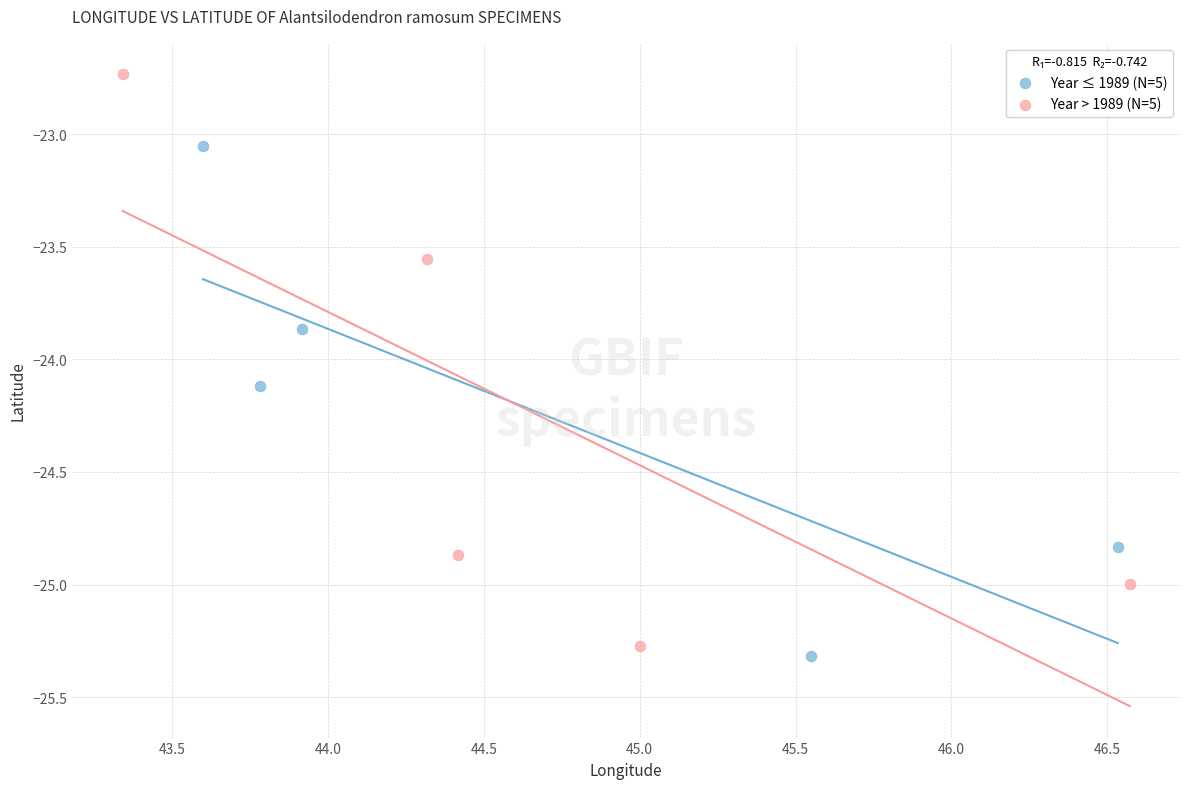

Which series has the largest Y range (max minus min)?

Year > 1989 (N=5)